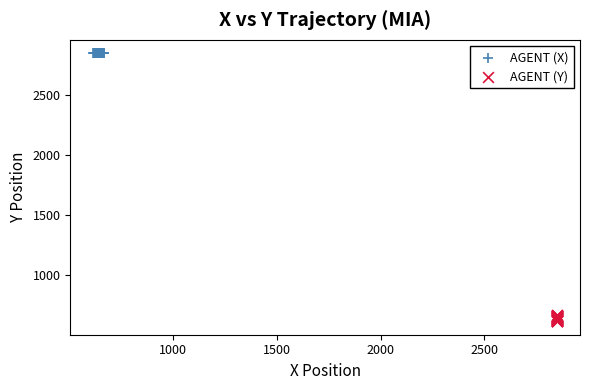

Which series contains the lowest Y value?

AGENT (Y)